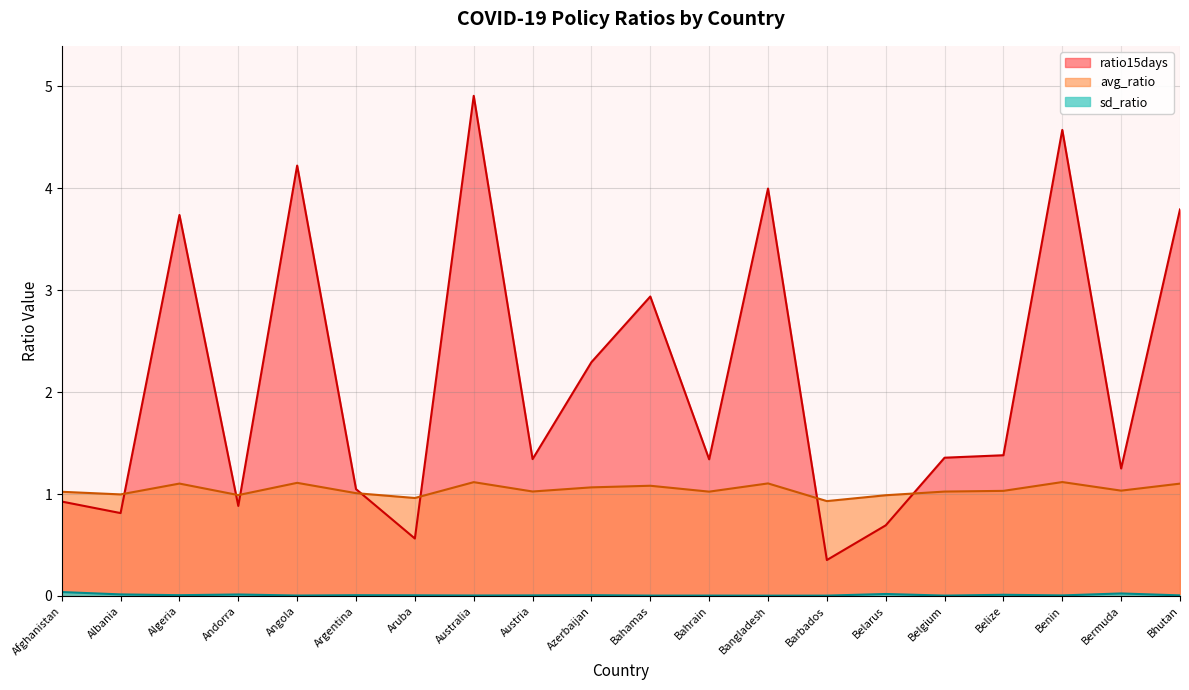

Reading right to left, transcribe all the data shown in this chart.

avg_ratio: Bhutan=1.1	Bermuda=1.0	Benin=1.1	Belize=1.0	Belgium=1.0	Belarus=1.0	Barbados=0.9	Bangladesh=1.1	Bahrain=1.0	Bahamas=1.1	Azerbaijan=1.1	Austria=1.0	Australia=1.1	Aruba=1.0	Argentina=1.0	Angola=1.1	Andorra=1.0	Algeria=1.1	Albania=1.0	Afghanistan=1.0
sd_ratio: Bhutan=0.0	Bermuda=0.0	Benin=0.0	Belize=0.0	Belgium=0.0	Belarus=0.0	Barbados=0.0	Bangladesh=0.0	Bahrain=0.0	Bahamas=0.0	Azerbaijan=0.0	Austria=0.0	Australia=0.0	Aruba=0.0	Argentina=0.0	Angola=0.0	Andorra=0.0	Algeria=0.0	Albania=0.0	Afghanistan=0.0
ratio15days: Bhutan=3.8	Bermuda=1.3	Benin=4.6	Belize=1.4	Belgium=1.4	Belarus=0.7	Barbados=0.4	Bangladesh=4.0	Bahrain=1.3	Bahamas=2.9	Azerbaijan=2.3	Austria=1.3	Australia=4.9	Aruba=0.6	Argentina=1.0	Angola=4.2	Andorra=0.9	Algeria=3.7	Albania=0.8	Afghanistan=0.9